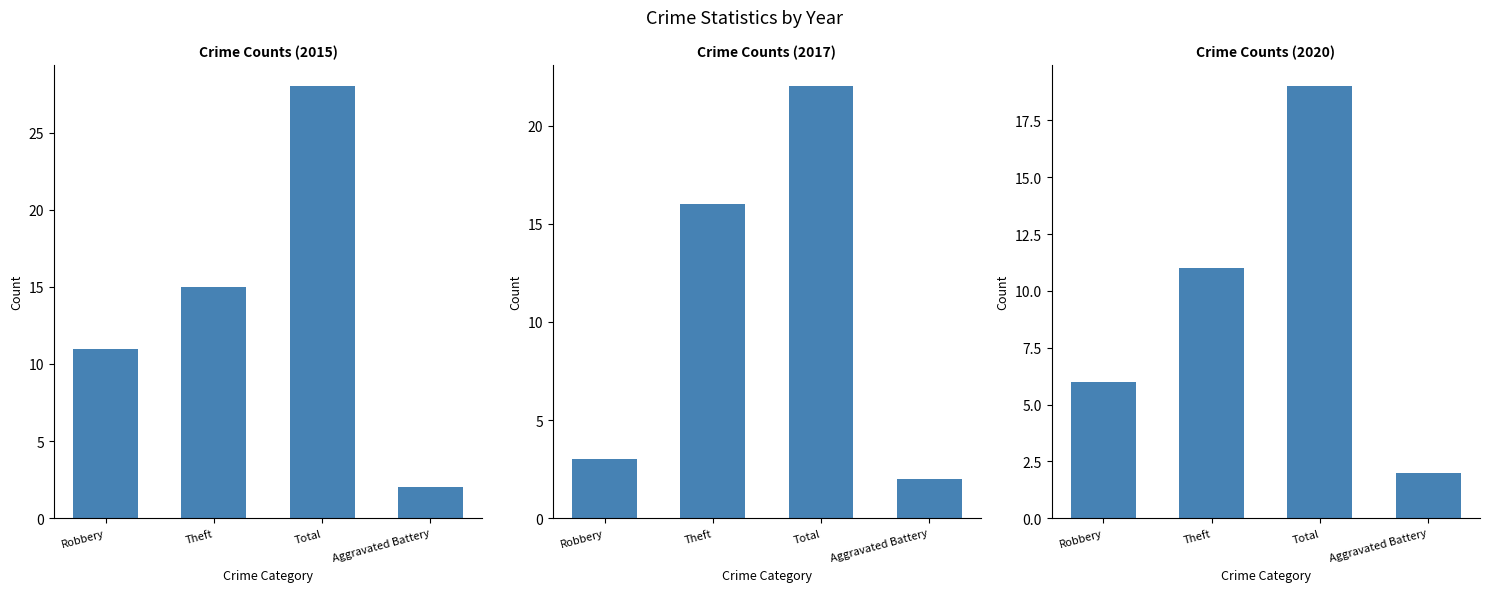

How many data points in 2016 are less than 16?

2